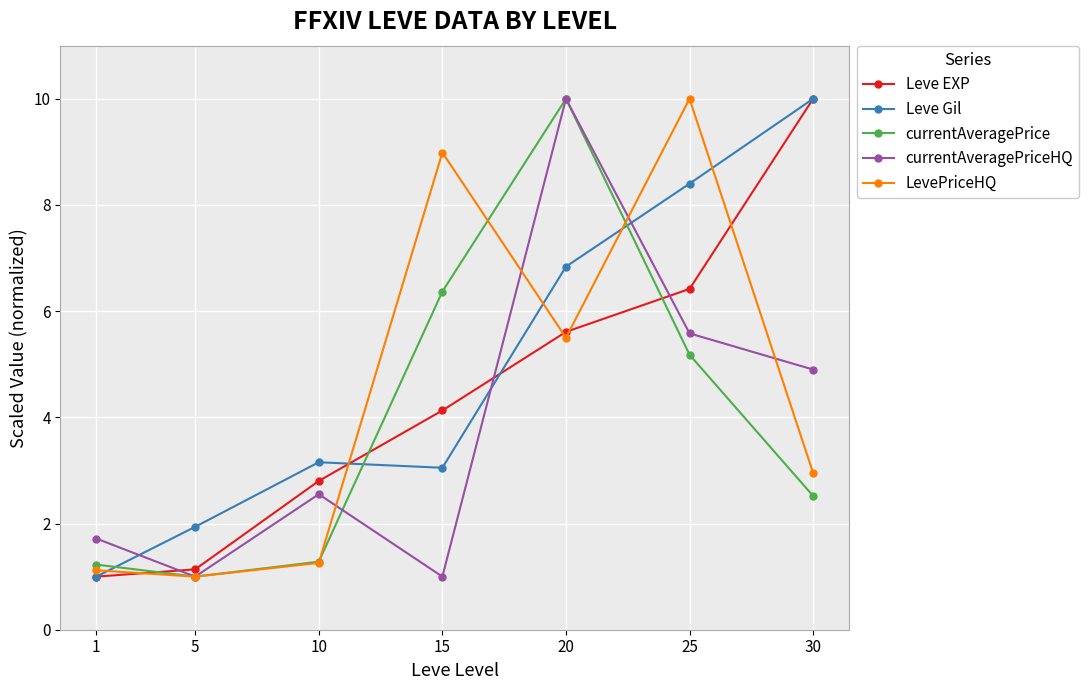

The currentAveragePriceHQ series shows 7.6 at 25. True or false?

False